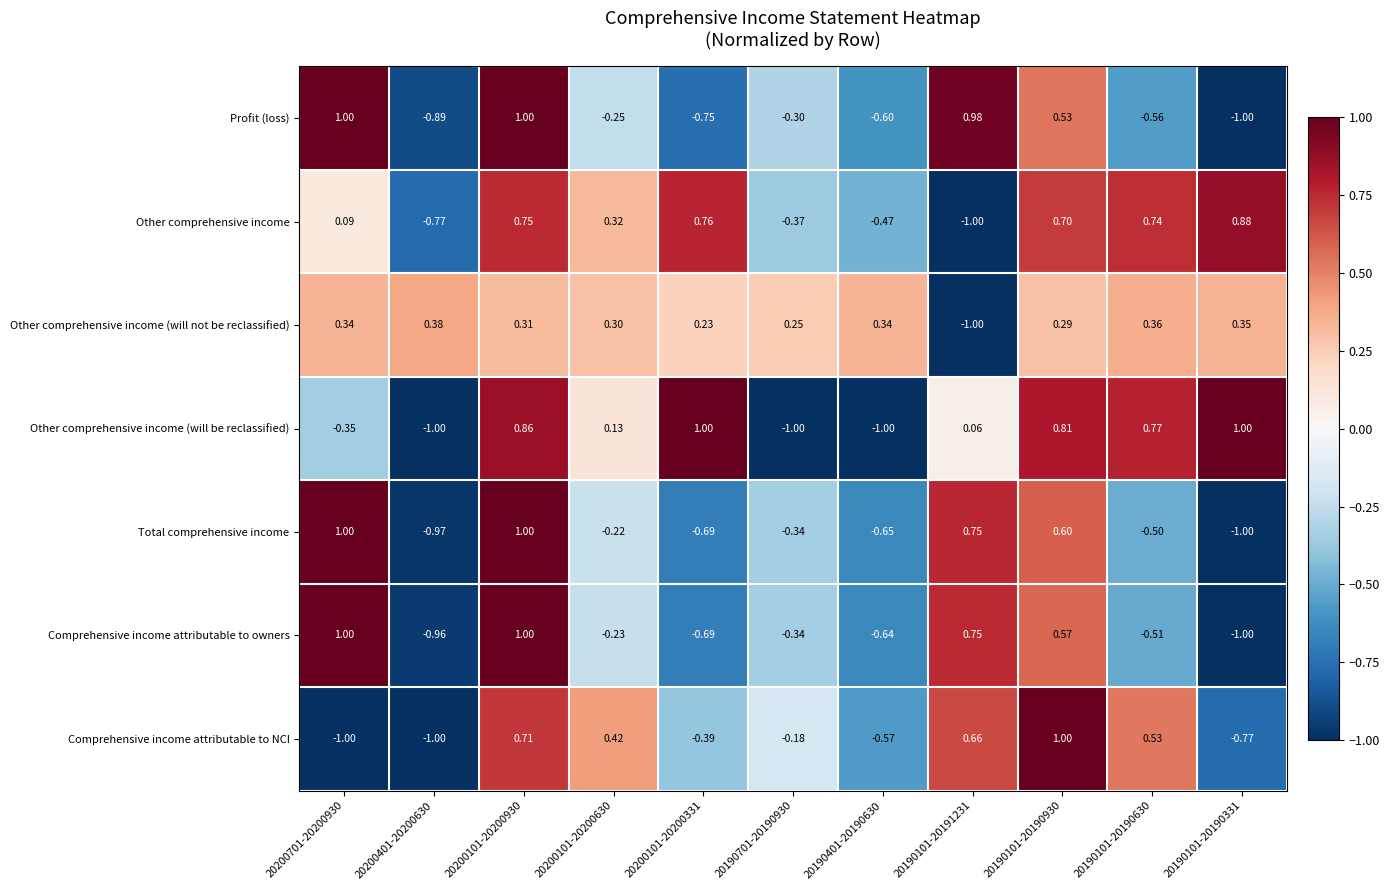

What is the total value across all series at 20190101-20191231?

1.2